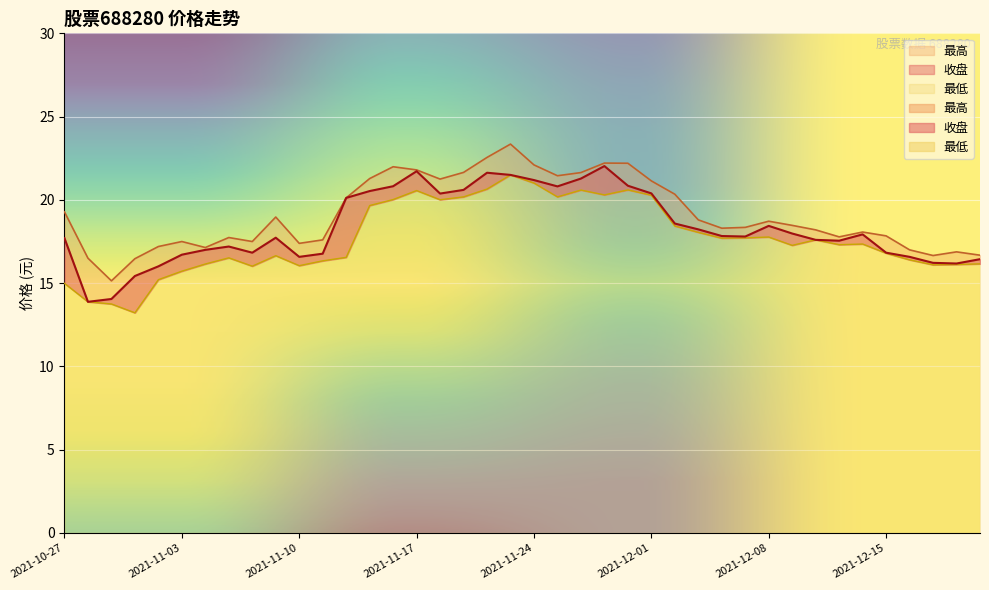

Which series changed the most between 2021-12-14 and 2021-12-17?

收盘